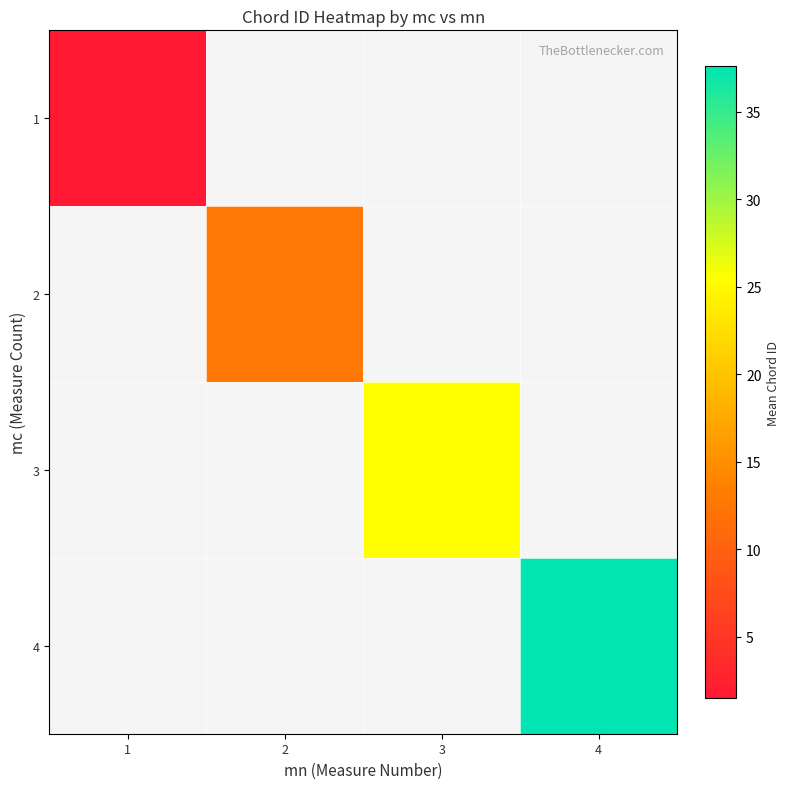

Rank the series at 1 from lowest to highest value.

1, 2, 3, 4